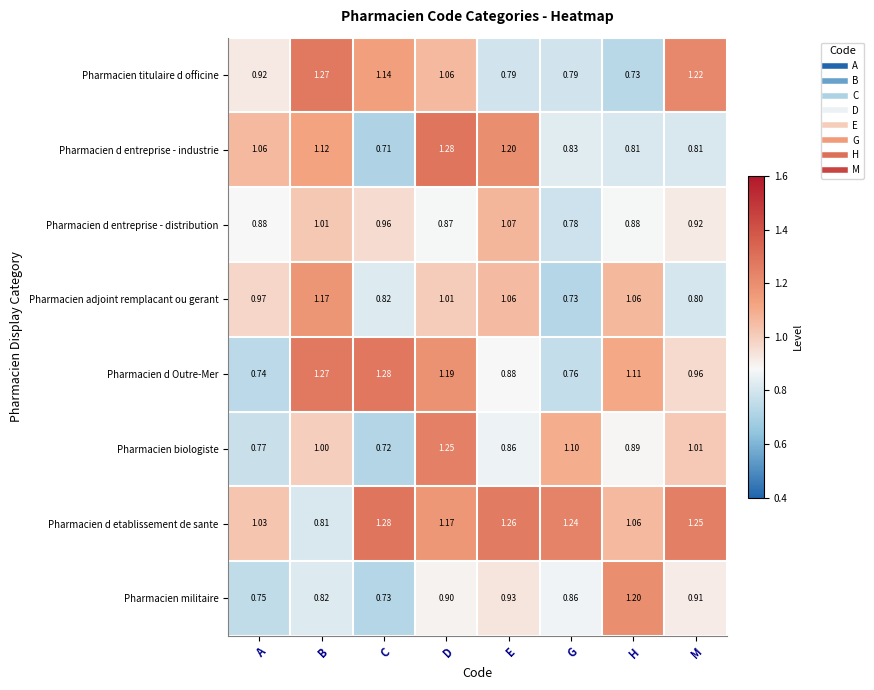

Which series changed the most between G and M?

Pharmacien titulaire d officine